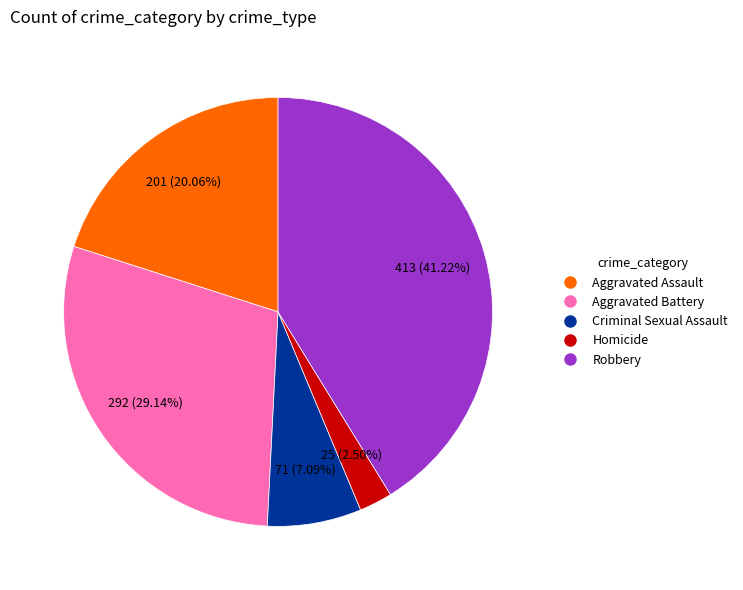

What percentage do Robbery and Homicide together represent?

43.7%